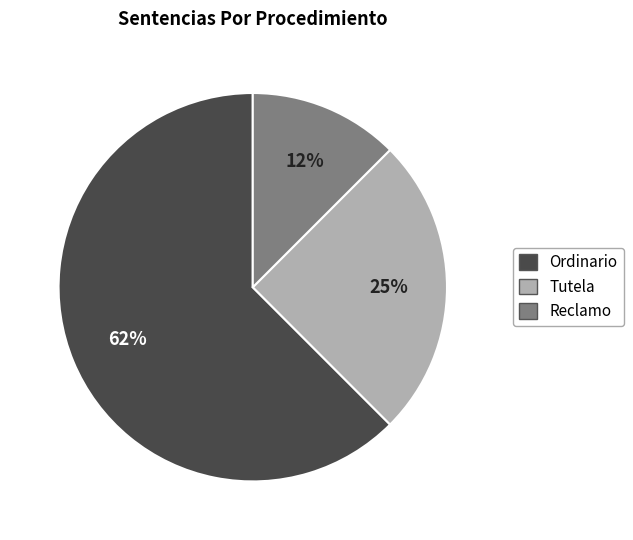

Which has a higher value, Reclamo or Tutela?

Tutela